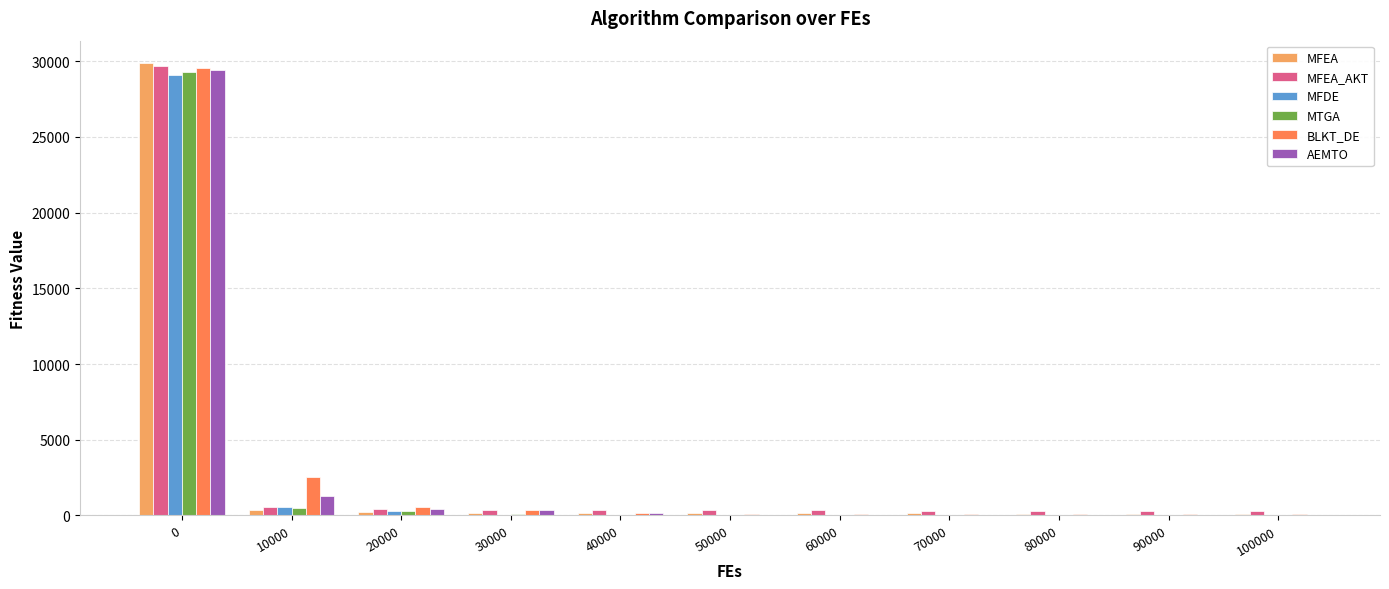

Which series changed the most between 10000 and 80000?

BLKT_DE